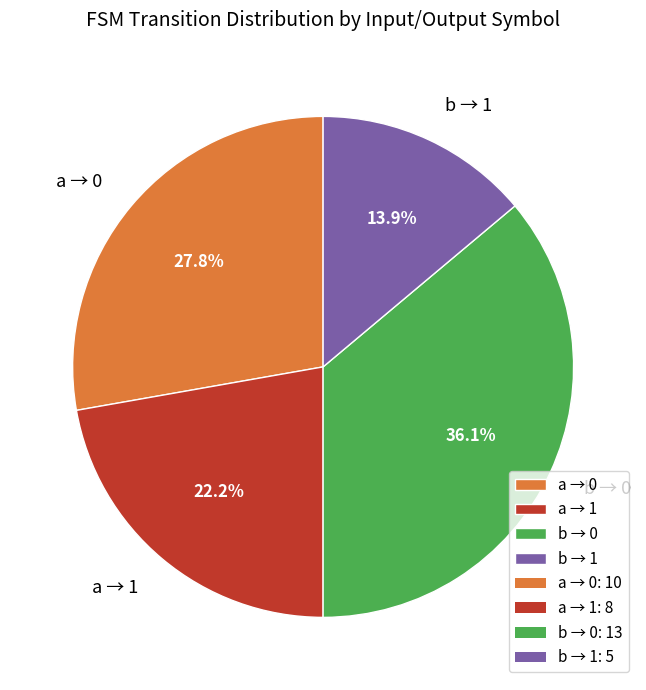

Does b → 0 represent more than half of the total?

No